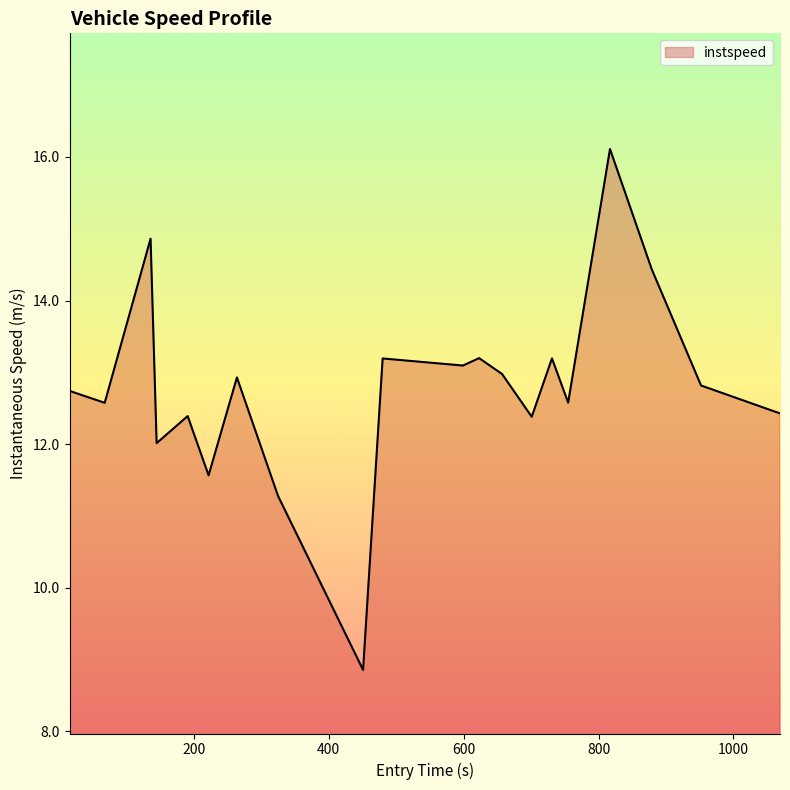

What is the smallest value displayed?

8.9